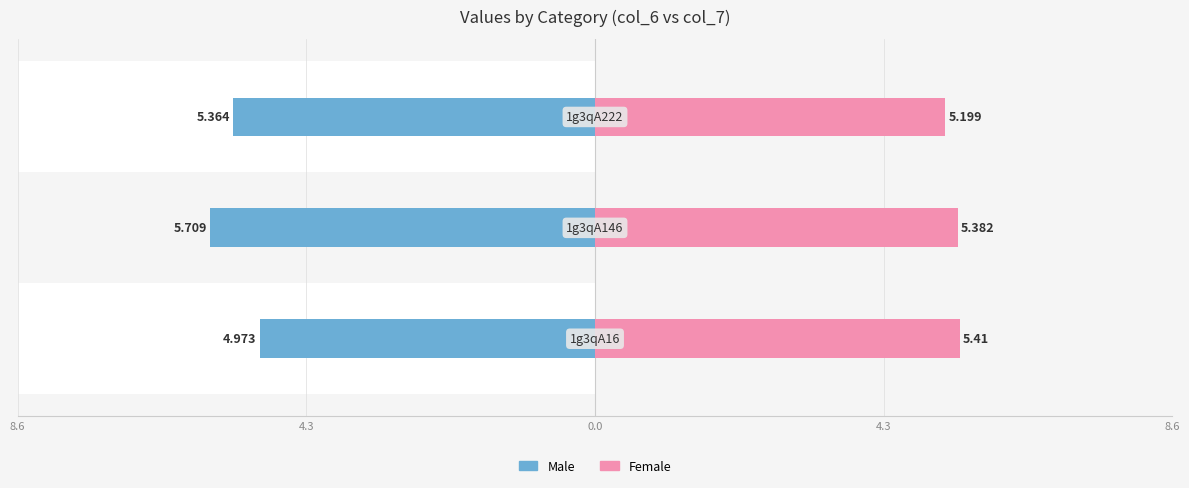

What is the sum of all Male values?

-16.0